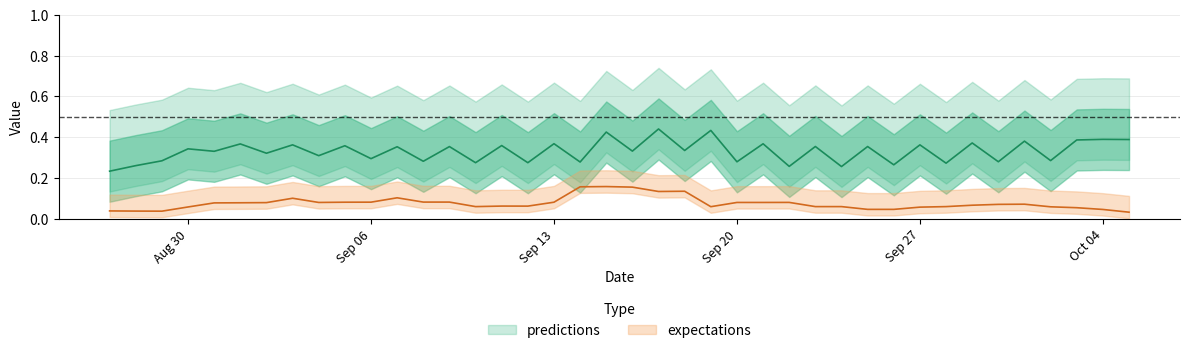

True or false: expectations has more than 2 points higher than both neighbors.

True